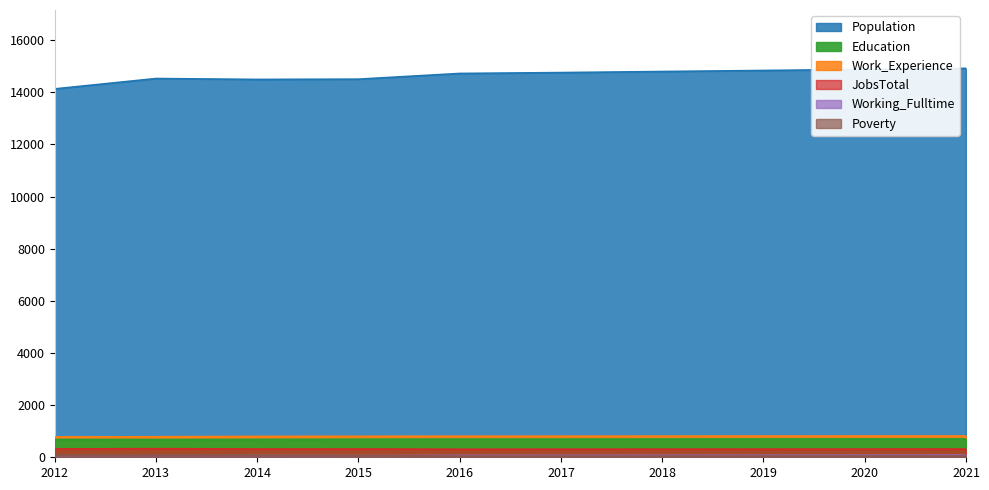

At which category does JobsTotal reach its first local peak?

2013